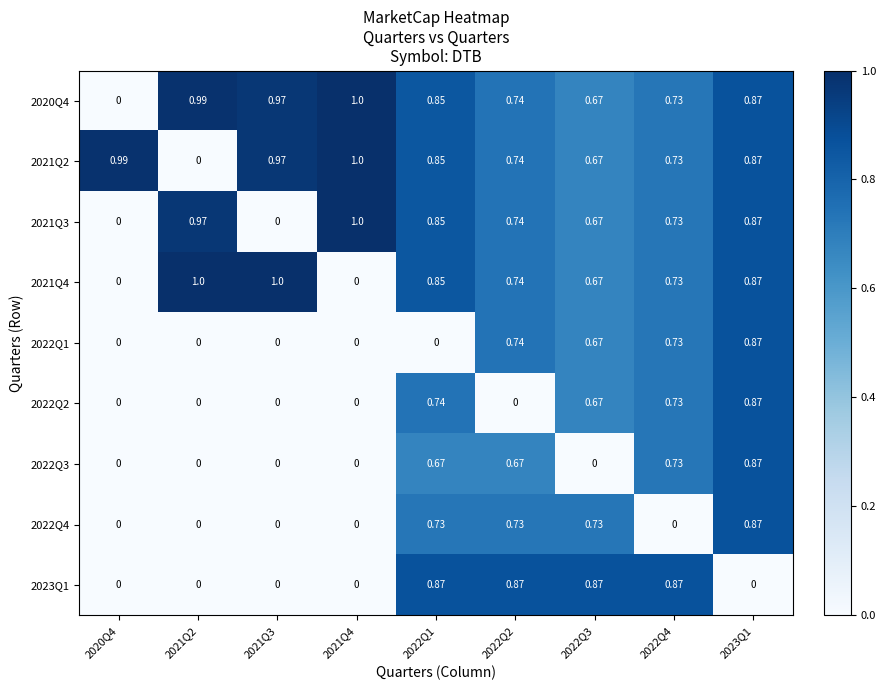

Is the value of 2022Q4 at 2022Q1 greater than the value of 2023Q1 at 2023Q1?

Yes